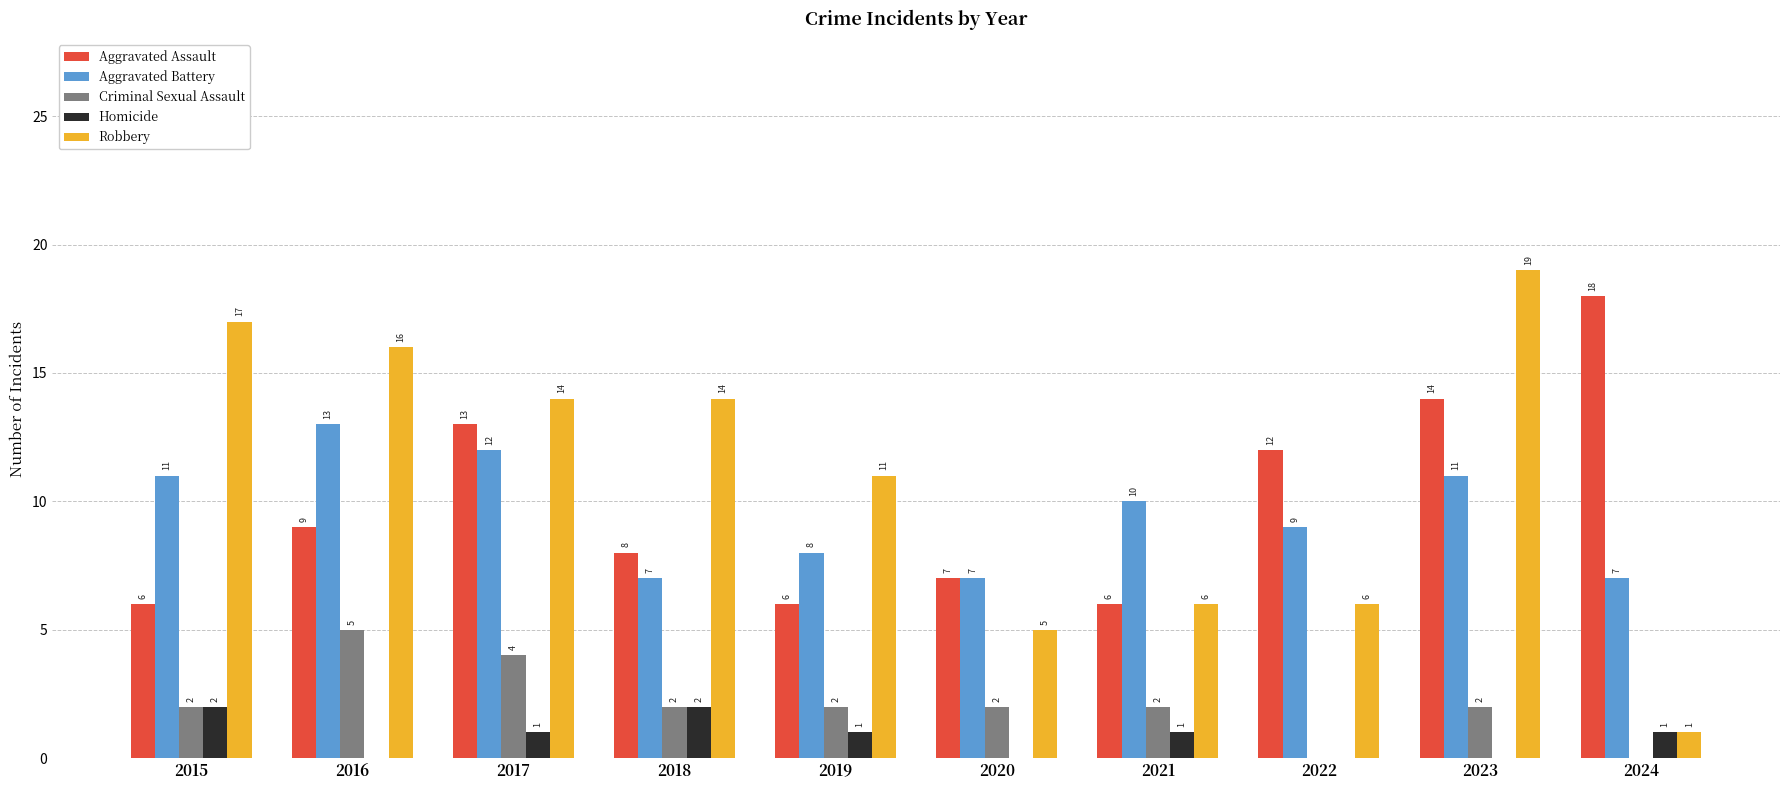

How many distinct data groups are displayed?

5